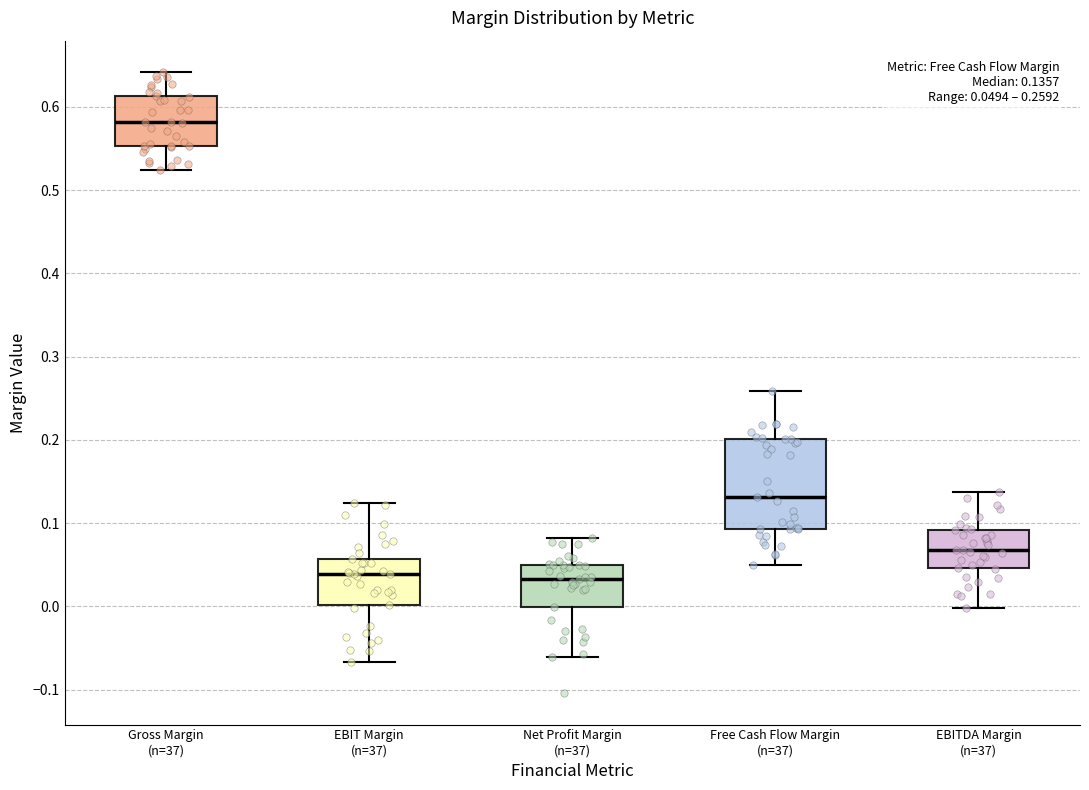

Which box has the highest median line?

Gross Margin (n=37)